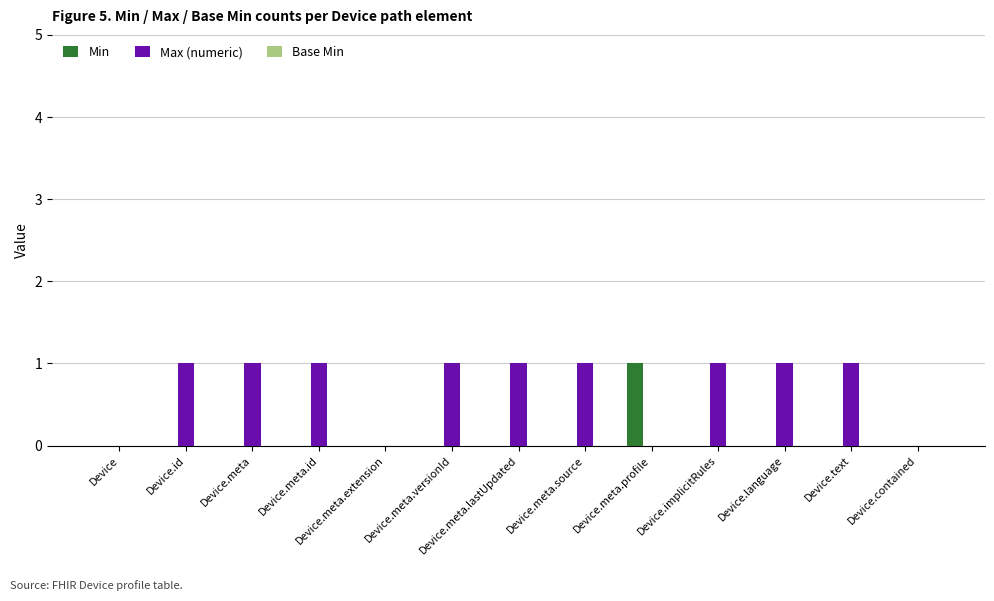

The value of Max (numeric) at Device.meta.versionId is 1. True or false?

True